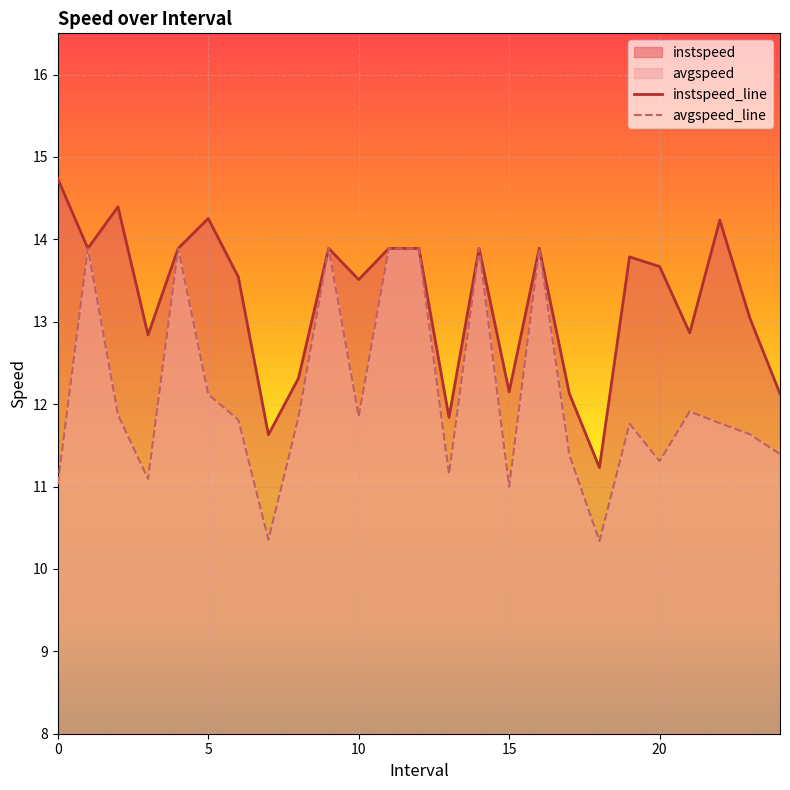

What is the maximum value for instspeed_line?

14.7